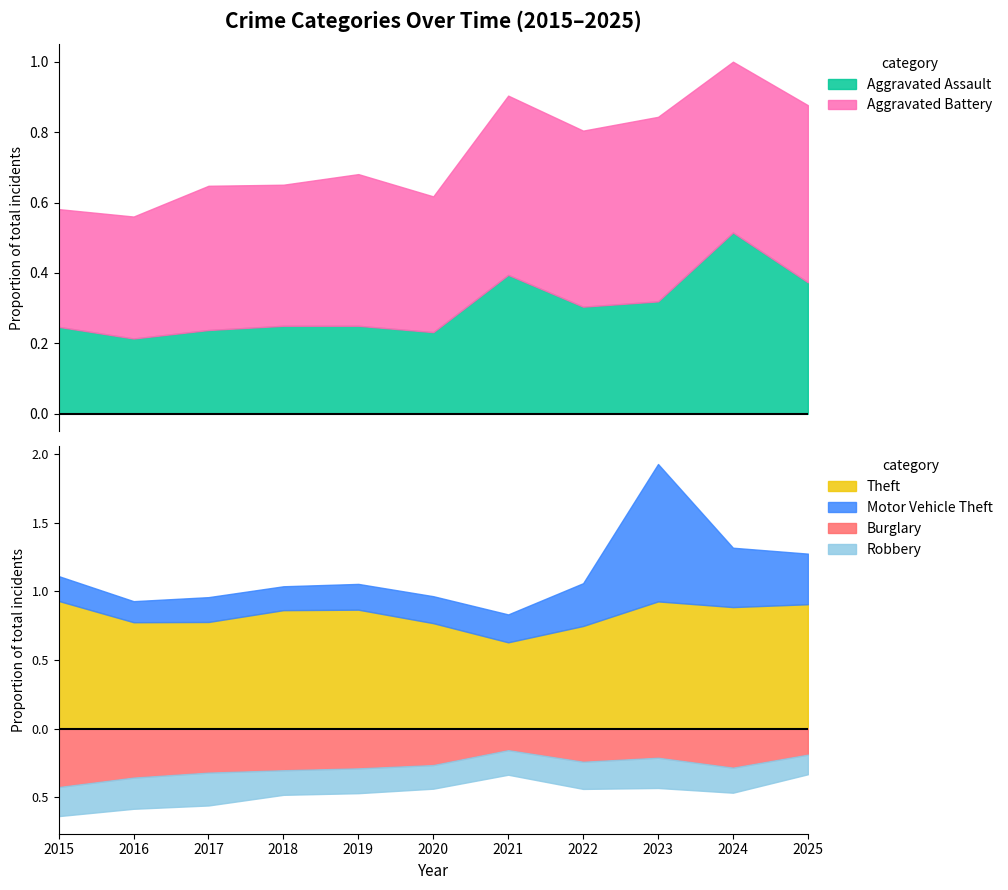

The value of Burglary at 2015 is 154. True or false?

False